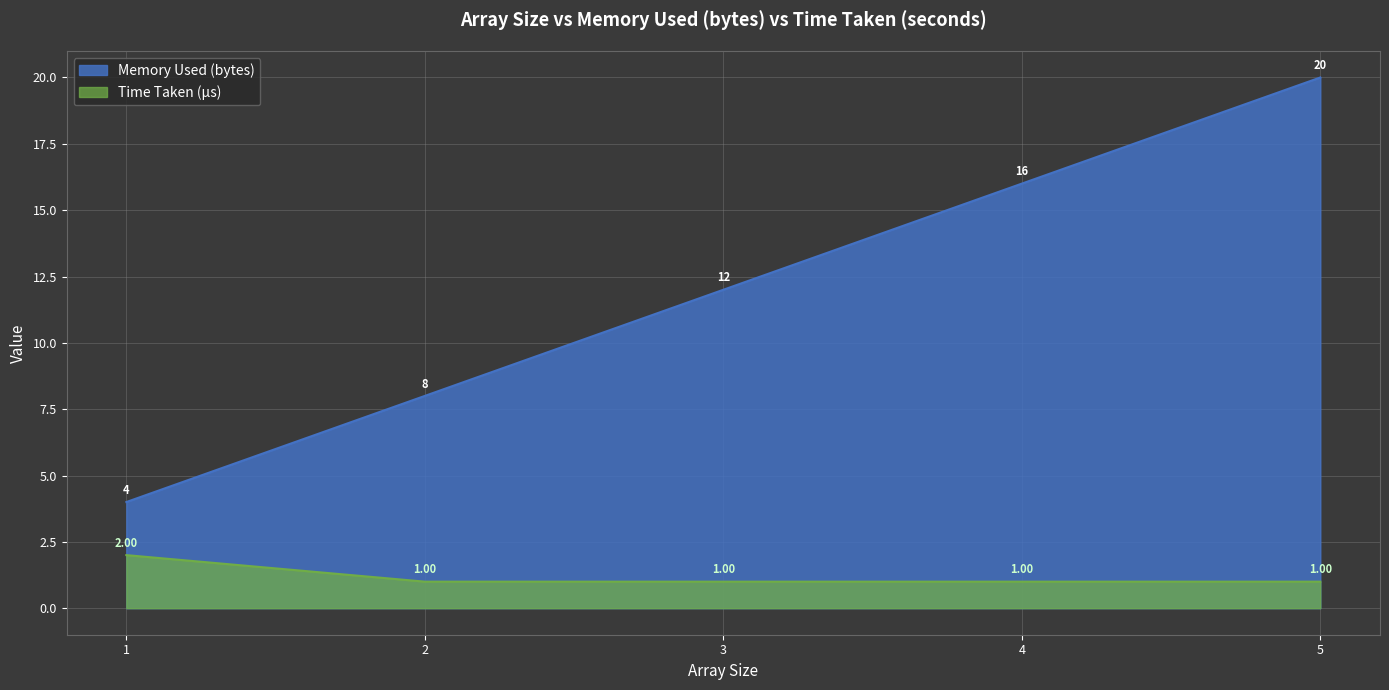

What is the maximum value shown in the chart?

20